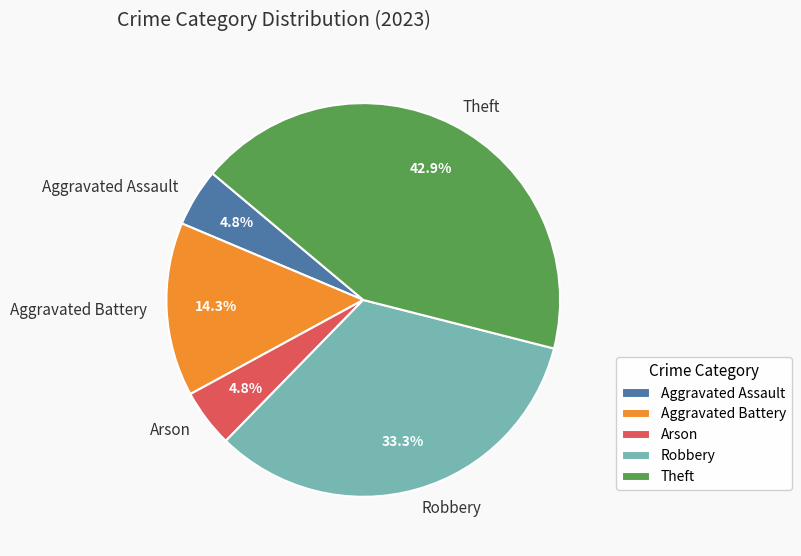

Is there any slice that represents more than half of the pie?

No